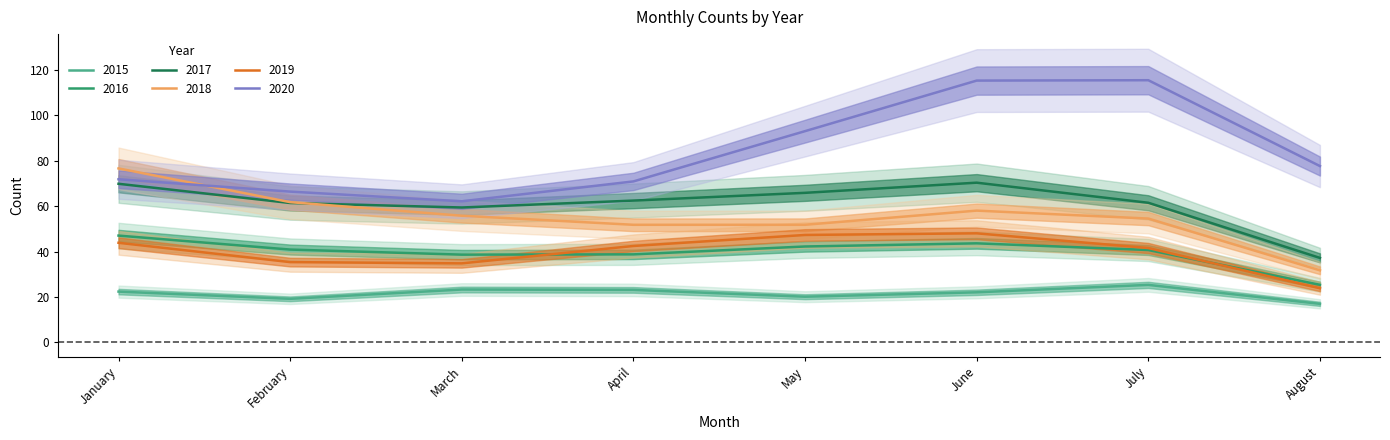

What is the spread (max minus min) of values at July?

112